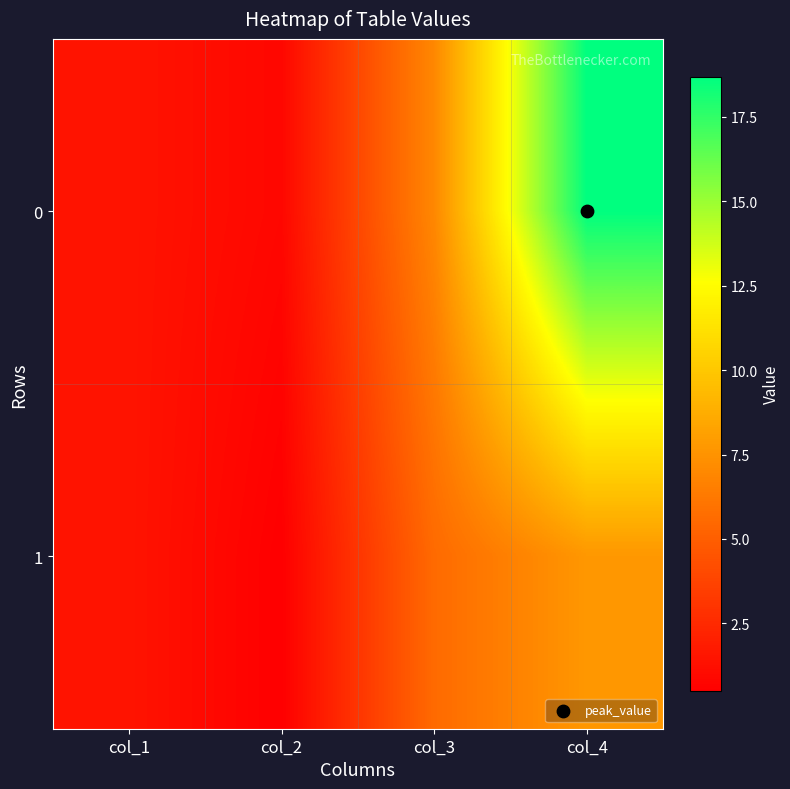

At which category is the sum across all series the highest?

col_4